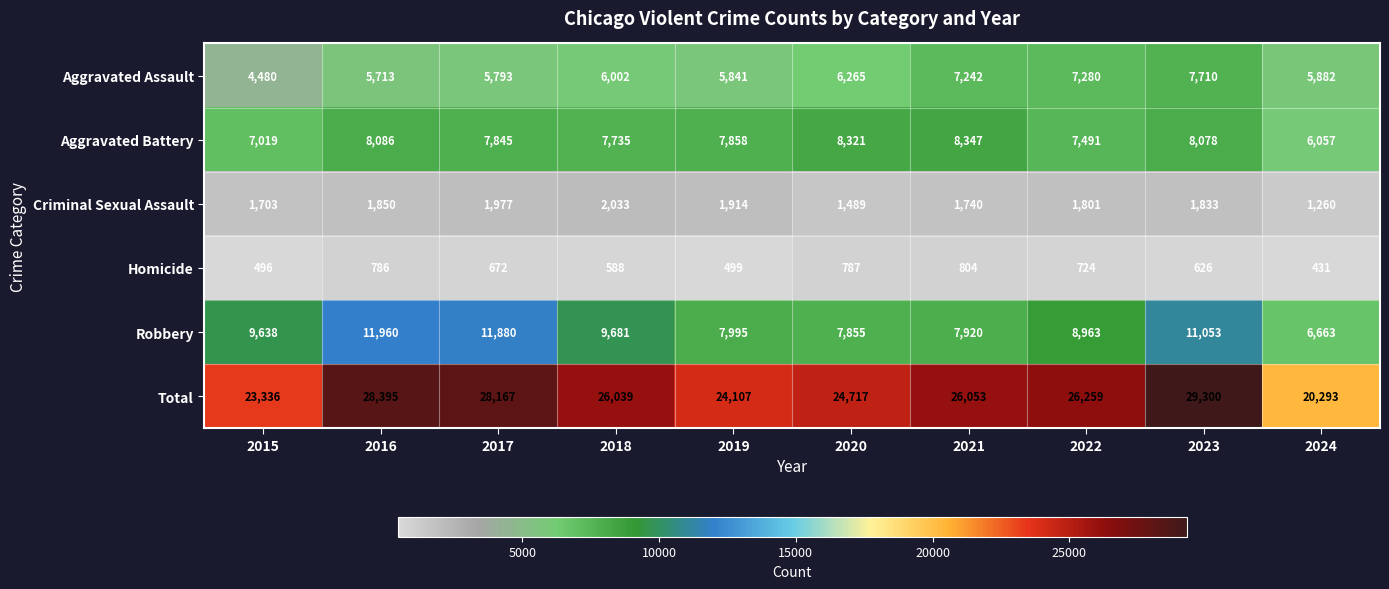

How many categories are shown in the chart?

10